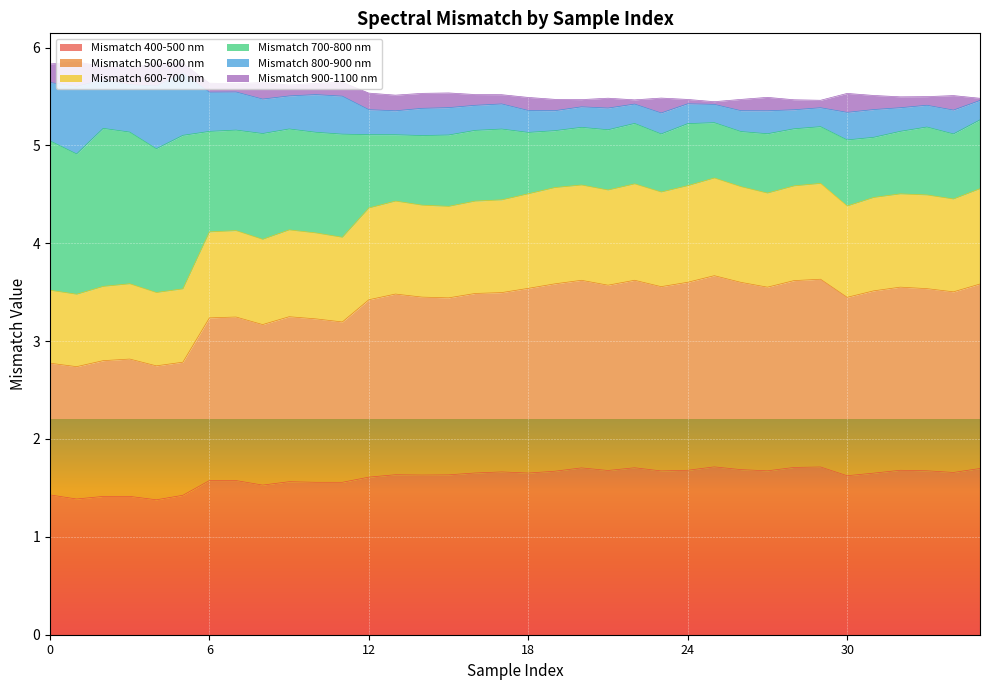

True or false: Mismatch 700-800 nm has a value of 6.3 at 25.

False